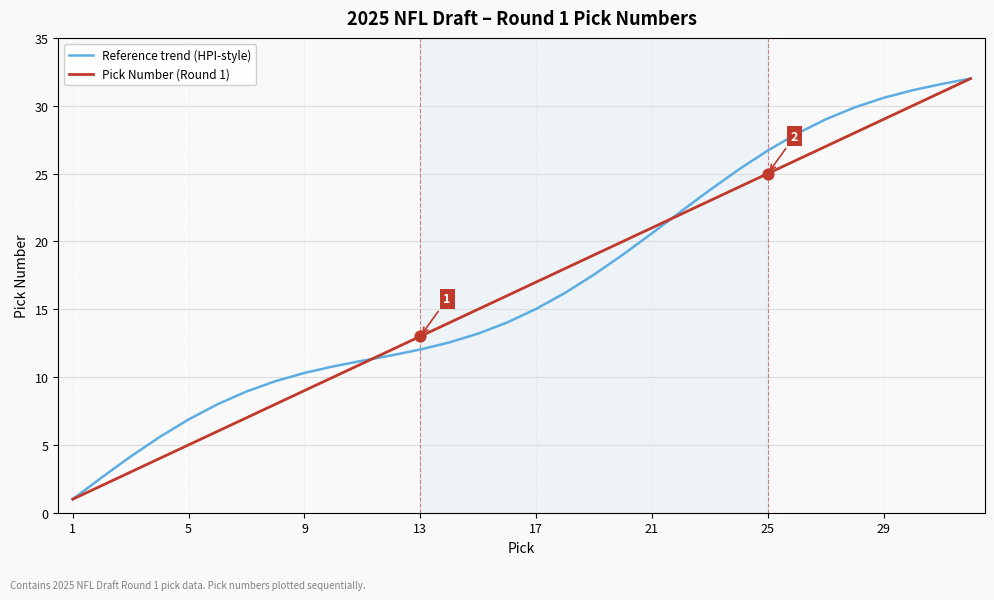

What are all the series names shown in the legend?

Reference trend (HPI-style), Pick Number (Round 1)